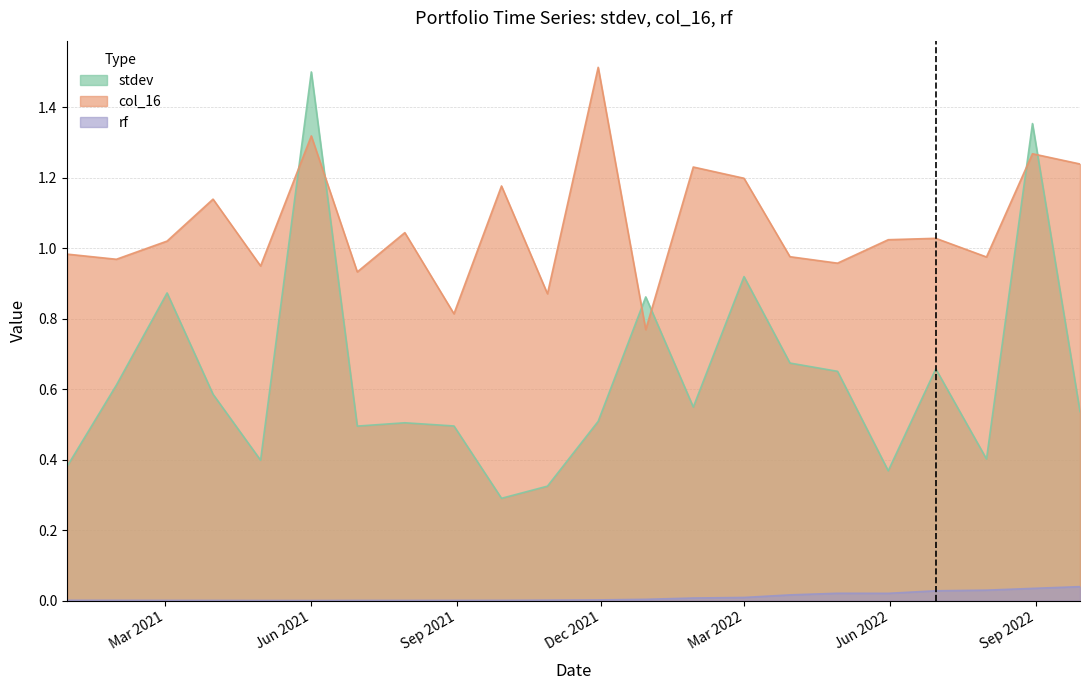

True or false: rf has a value of 0.0 at 2022-06-30.

False